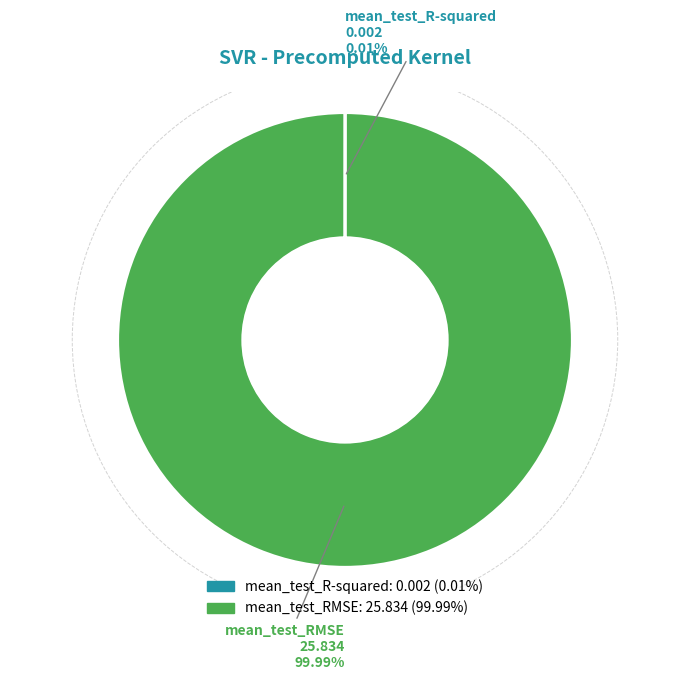

Which slice is the largest?

mean_test_RMSE